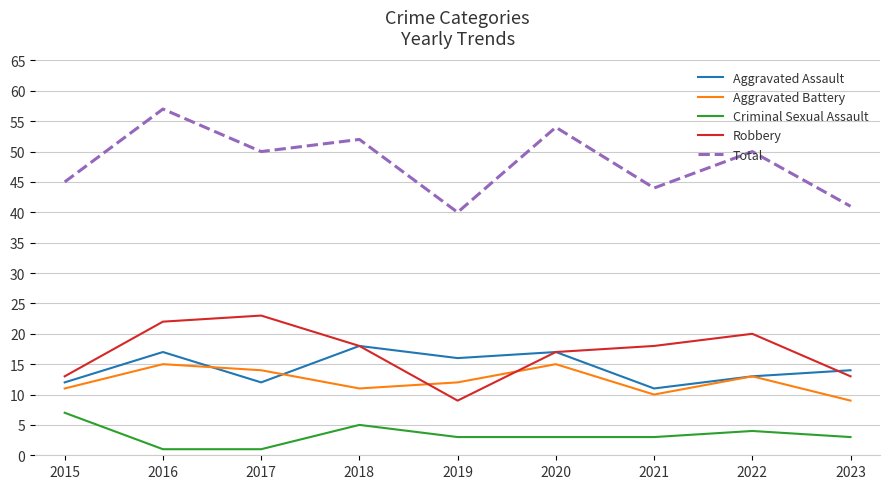

What are all the series names shown in the legend?

Aggravated Assault, Aggravated Battery, Criminal Sexual Assault, Robbery, Total